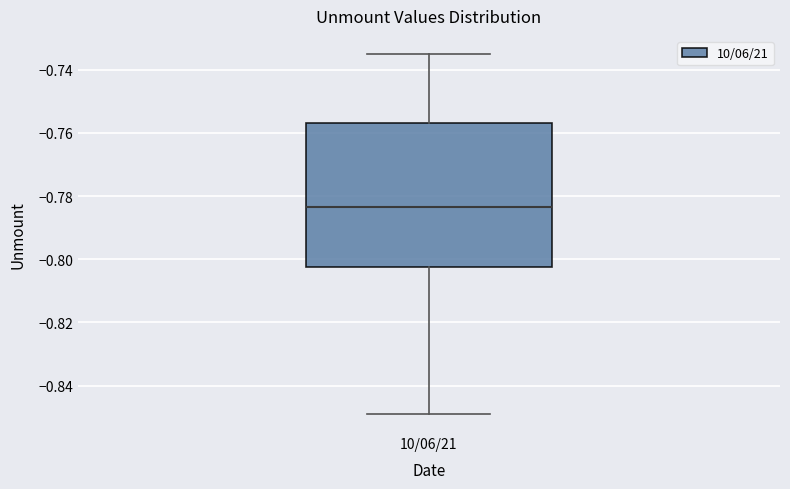

Where is the lower edge of the box for 10/06/21 on the y-axis? The values are not printed on the chart, so give them approximately, as read against the axis.

-0.802